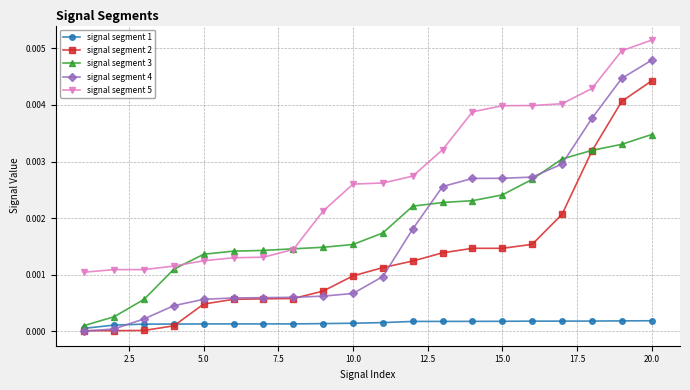

Does the chart display data point markers on the line(s)?

Yes